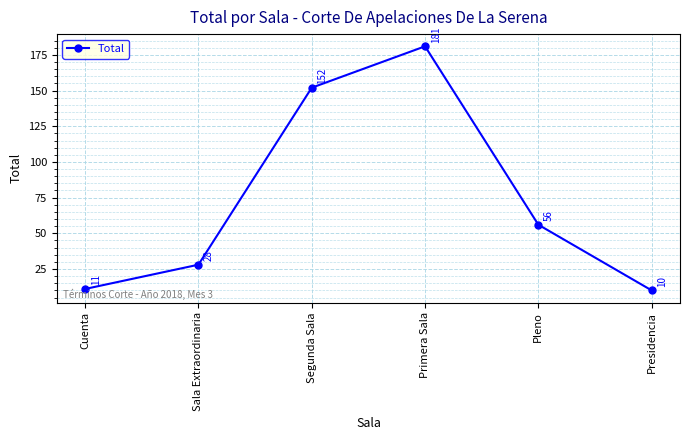

What is the label of the 2nd point from the left?

Sala Extraordinaria